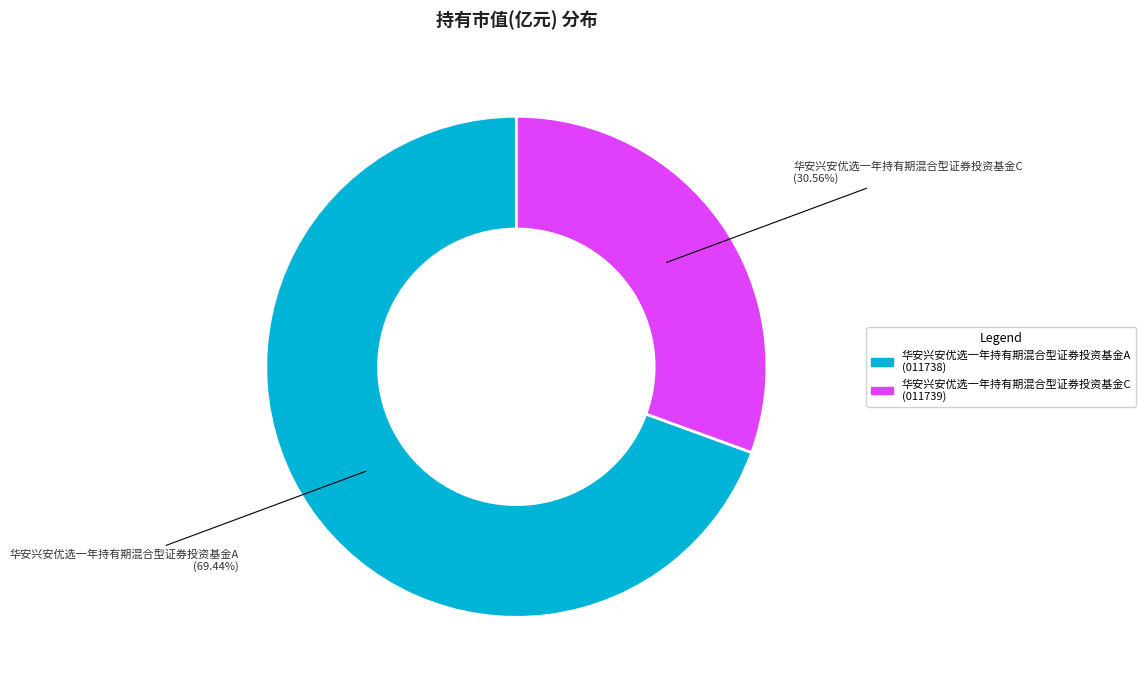

True or false: 华安兴安优选一年持有期混合型证券投资基金C accounts for 31% of the total.

True